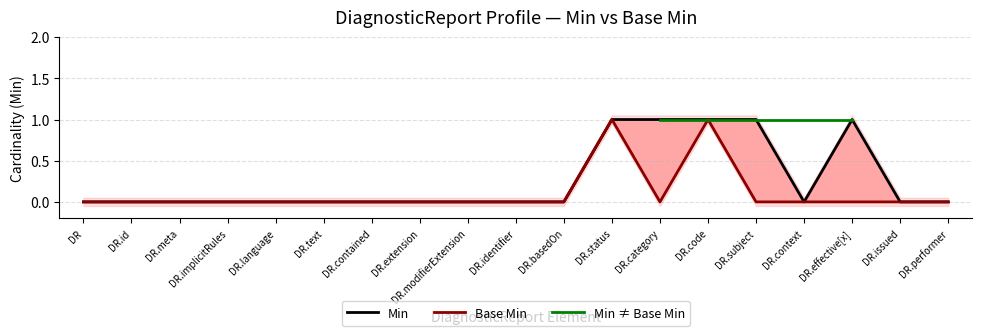

List the series in order of their peak value, highest first.

Min, Base Min